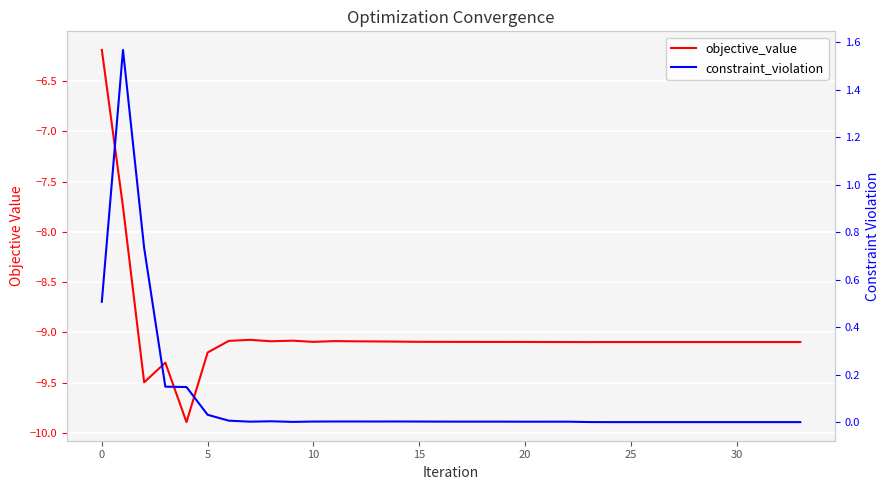

Reading left to right, extract all data points from this chart.

objective_value: -6.2	-7.8	-9.5	-9.3	-9.9	-9.2	-9.1	-9.1	-9.1	-9.1	-9.1	-9.1	-9.1	-9.1	-9.1	-9.1	-9.1	-9.1	-9.1	-9.1	-9.1	-9.1	-9.1	-9.1	-9.1	-9.1	-9.1	-9.1	-9.1	-9.1	-9.1	-9.1	-9.1	-9.1
constraint_violation: 0.5	1.6	0.7	0.1	0.1	0.0	0.0	0.0	0.0	0.0	0.0	0.0	0.0	0.0	0.0	0.0	0.0	0.0	0.0	0.0	0.0	0.0	0.0	0.0	0.0	0.0	0.0	0.0	0.0	0.0	0.0	0.0	0.0	0.0